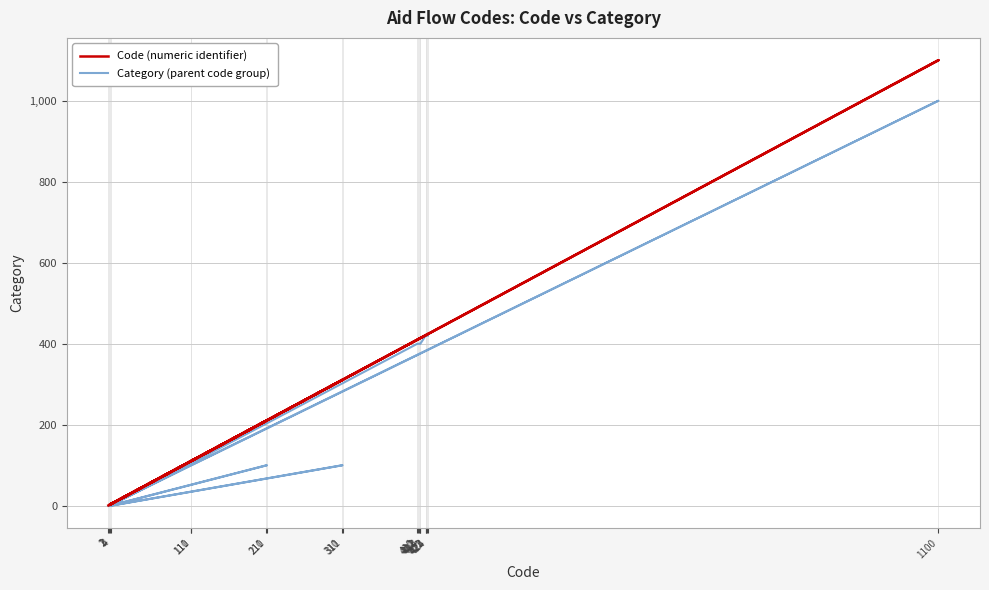

What are all the series names shown in the legend?

Code (numeric identifier), Category (parent code group)